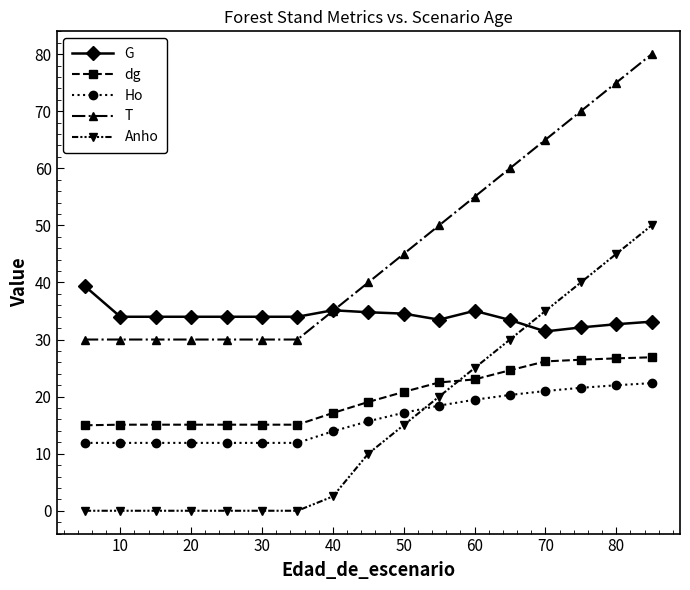

Which series has the largest total across all categories?

T